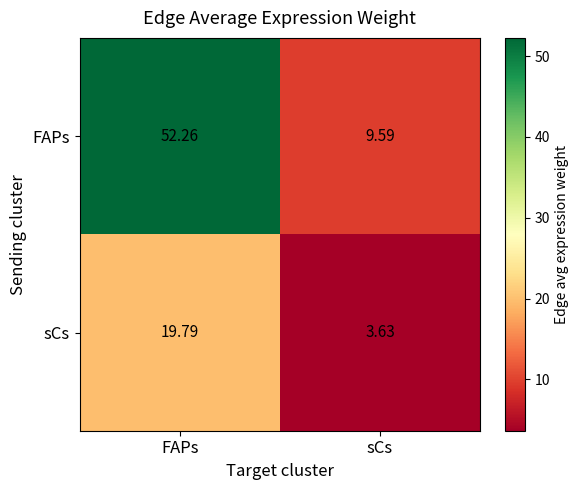

How many categories are shown in the chart?

2